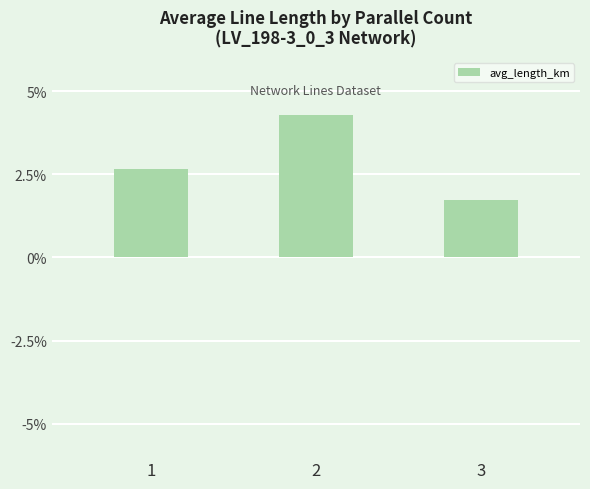

List the labels in order of value, largest first.

2, 1, 3